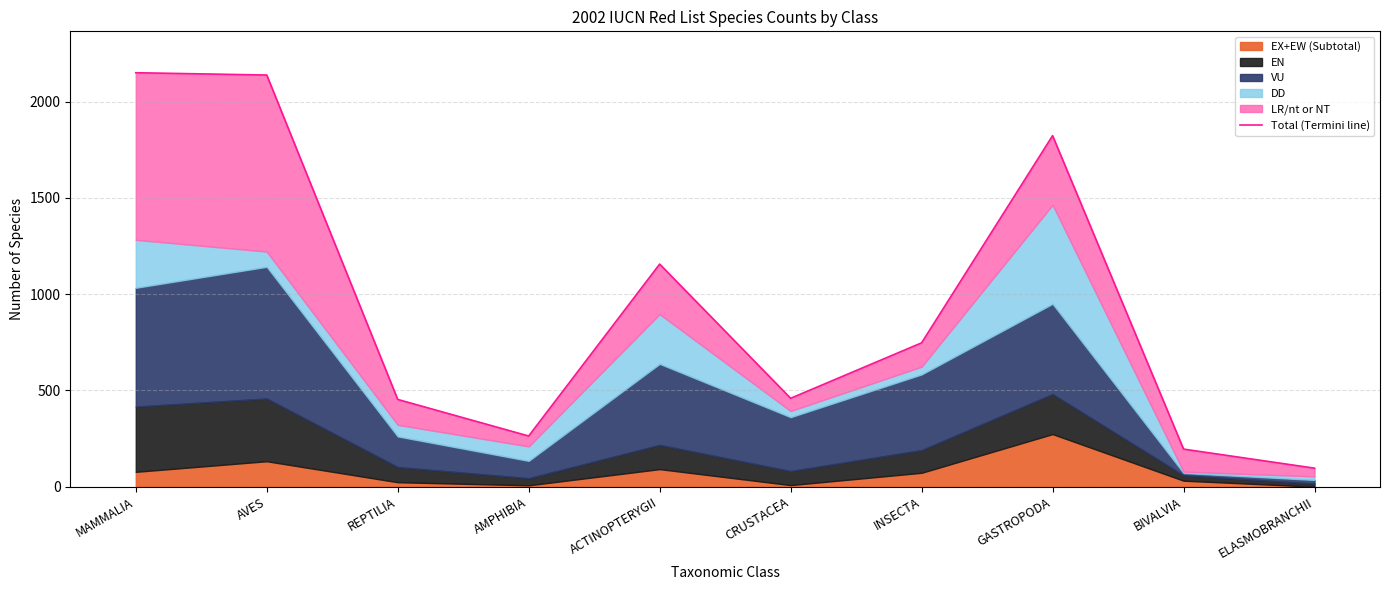

Is it true that the value at INSECTA is 747?

True